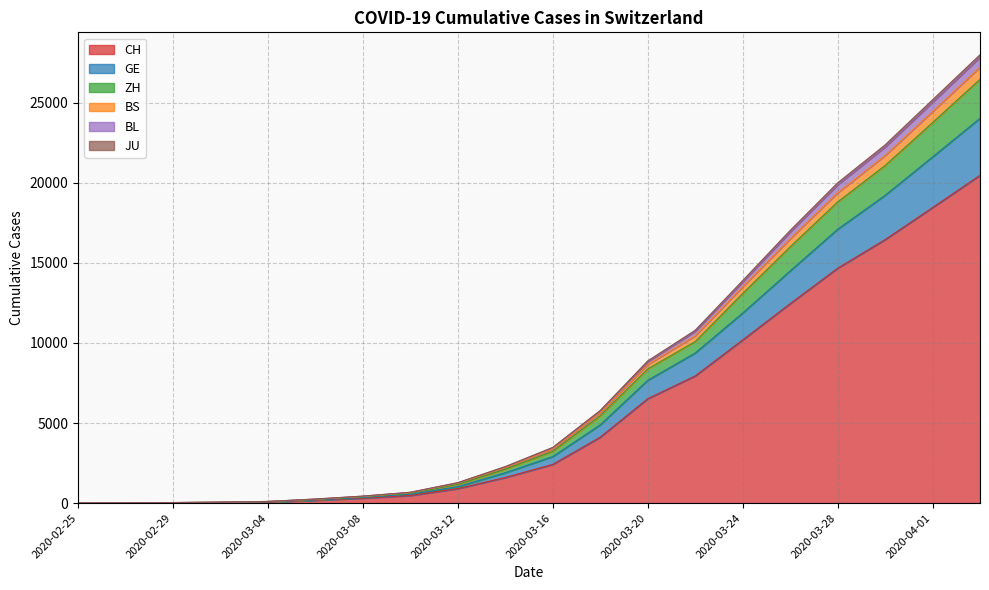

What is the label of the 6th point from the right?

2020-03-24